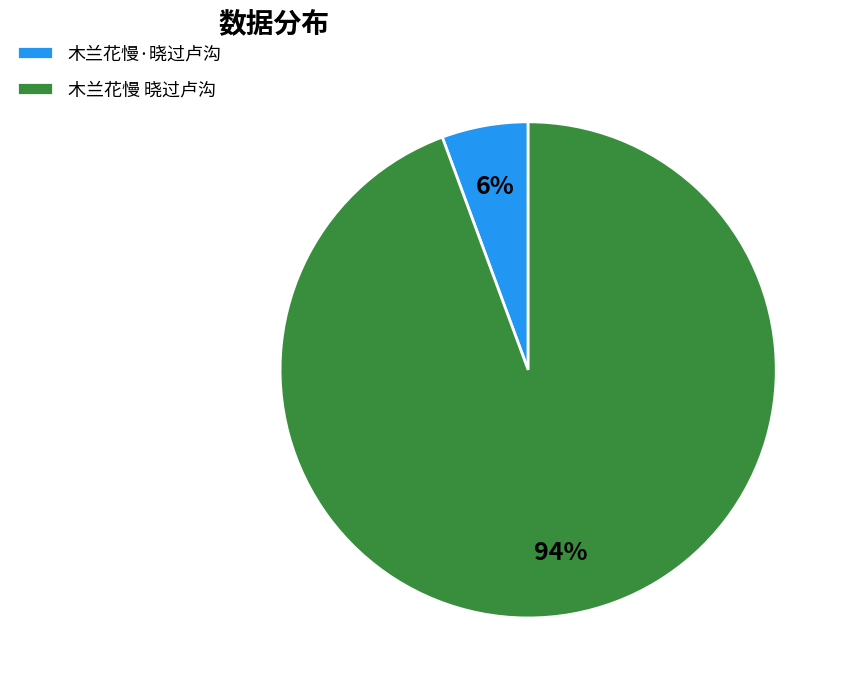

Which category has the smallest portion of the pie?

木兰花慢·晓过卢沟